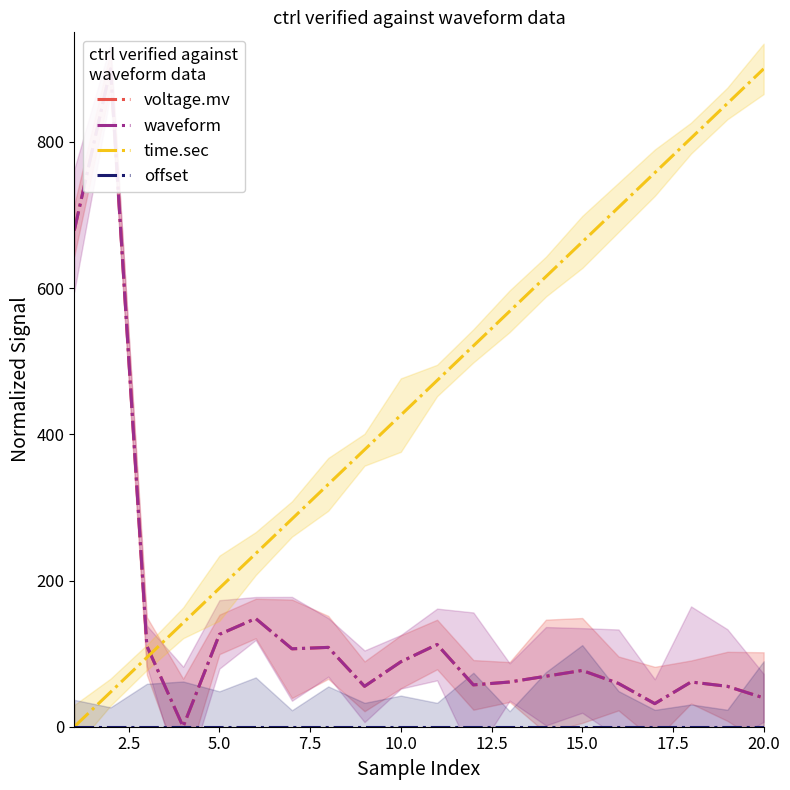

Which category has the highest value in the time.sec series?

20.0